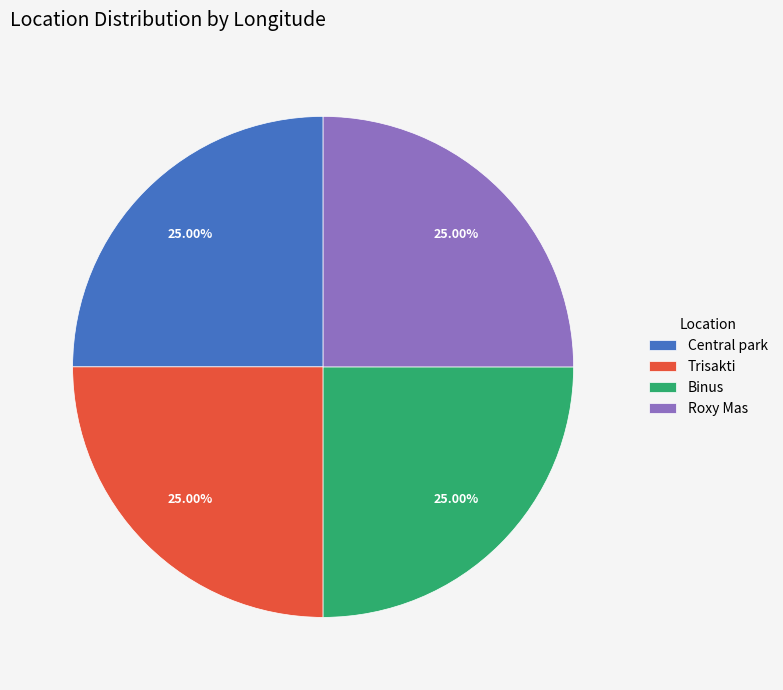

Is there any slice that represents more than half of the pie?

No